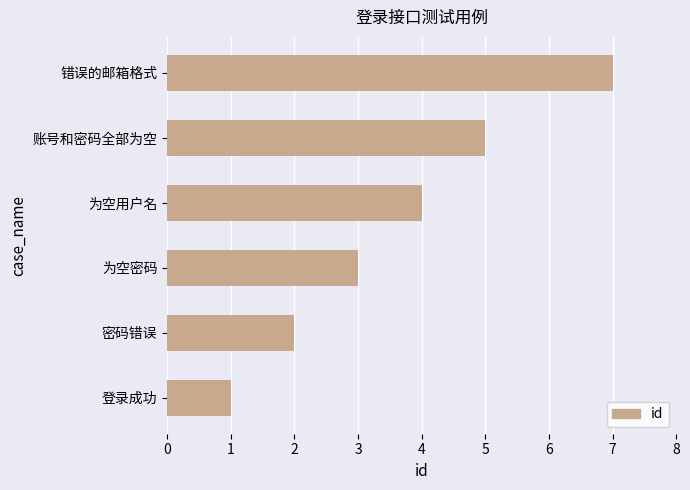

How many bars are there in total?

6